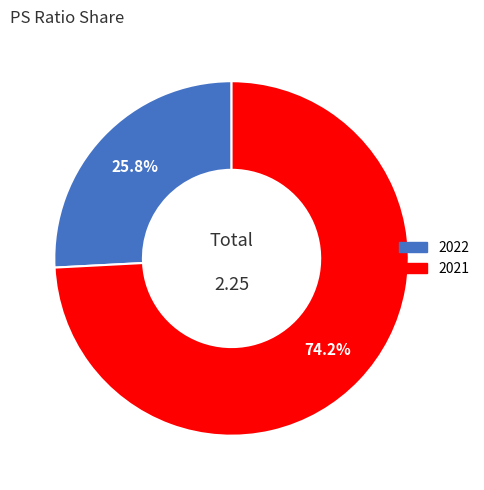

Do 2021 and 2022 together represent more than half of the pie?

Yes